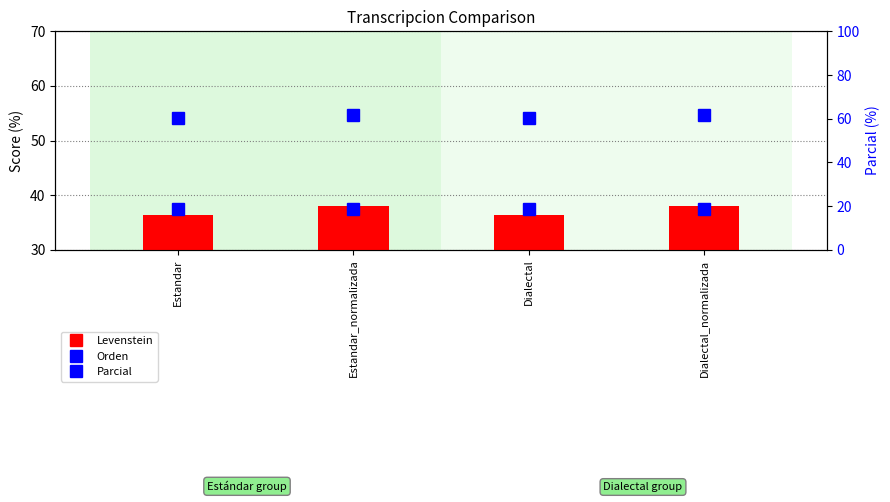

Reading right to left, list all the values displayed in this chart.

Orden: Dialectal_normalizada=37.5	Dialectal=37.5	Estandar_normalizada=37.5	Estandar=37.5
Levenstein: Dialectal_normalizada=37.9	Dialectal=36.4	Estandar_normalizada=37.9	Estandar=36.4
Parcial: Dialectal_normalizada=61.5	Dialectal=60.5	Estandar_normalizada=61.5	Estandar=60.5